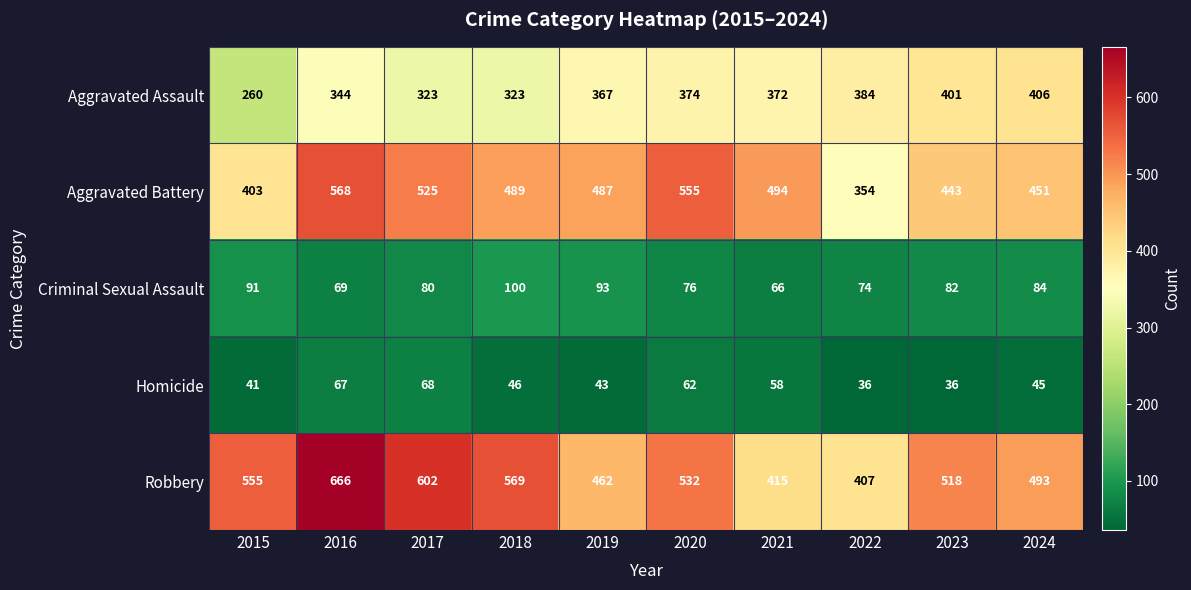

Rank the series by their maximum value, from lowest to highest.

Homicide, Criminal Sexual Assault, Aggravated Assault, Aggravated Battery, Robbery